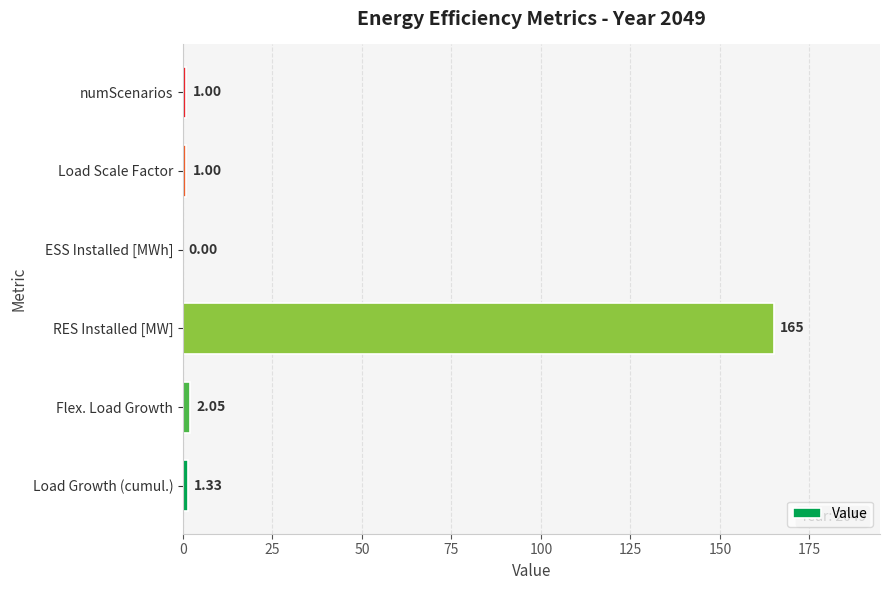

Does the chart contain stacked bars?

No